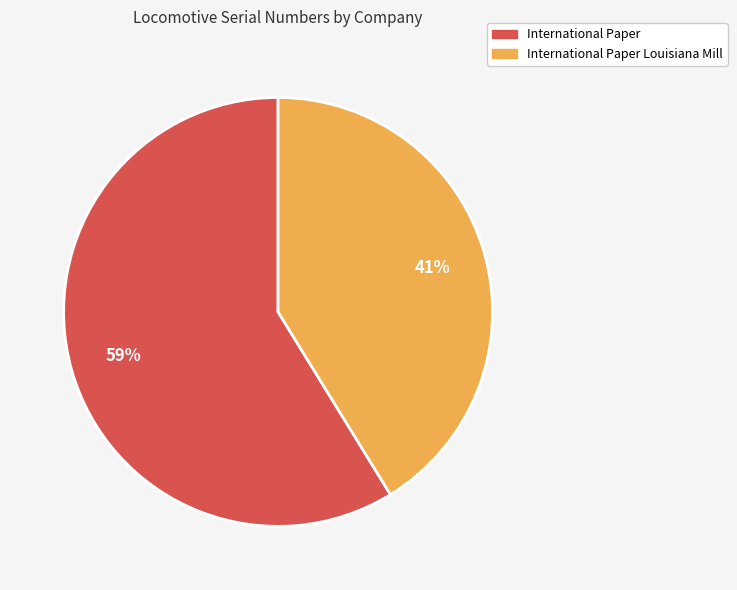

To the nearest percent, what is the difference between the largest and smallest slice percentages?

18%